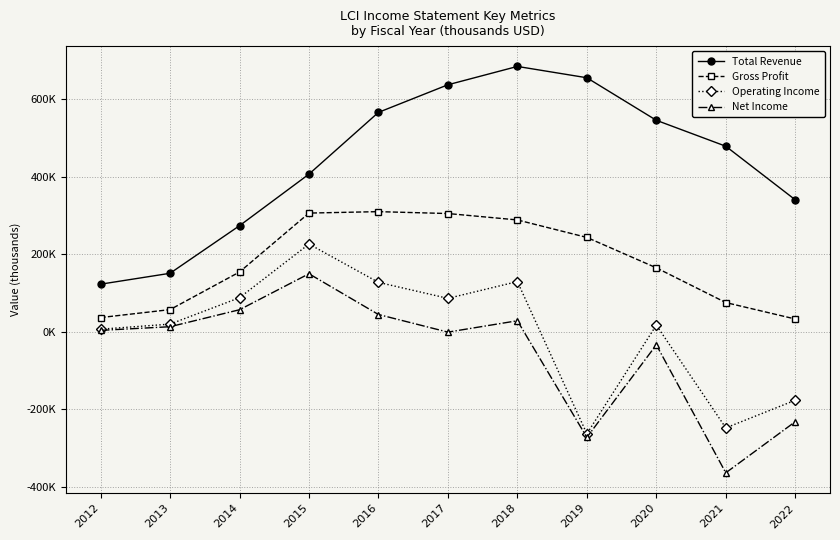

Which series has the largest total across all categories?

Total Revenue